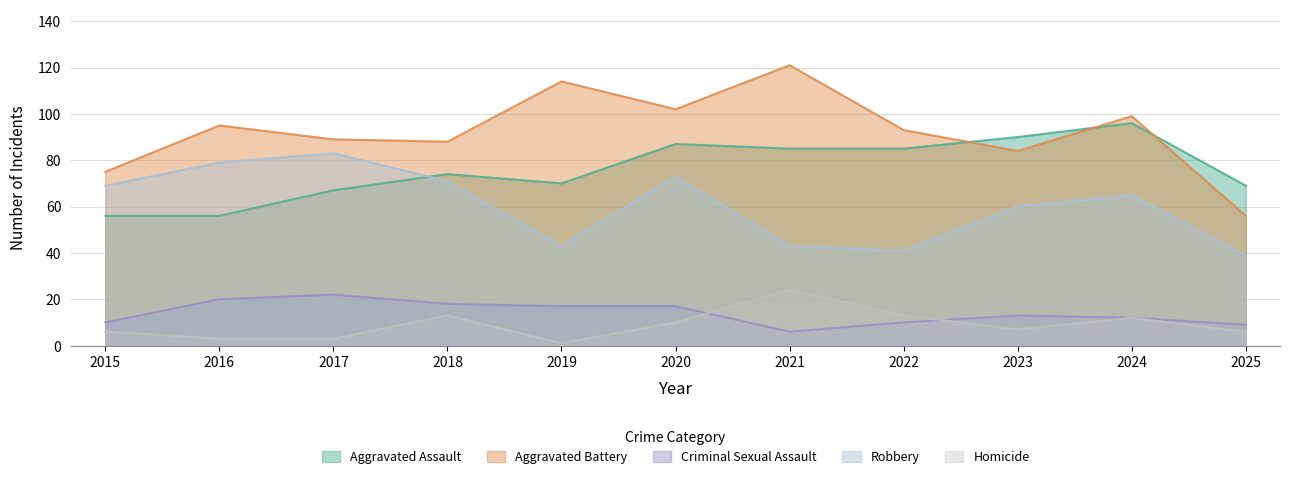

At which category does the chart reach its peak across all series?

2021